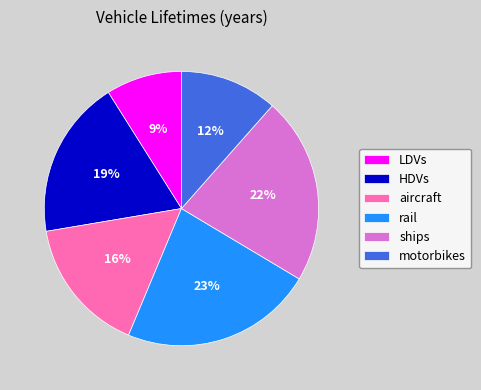

True or false: motorbikes accounts for 1% of the total.

False